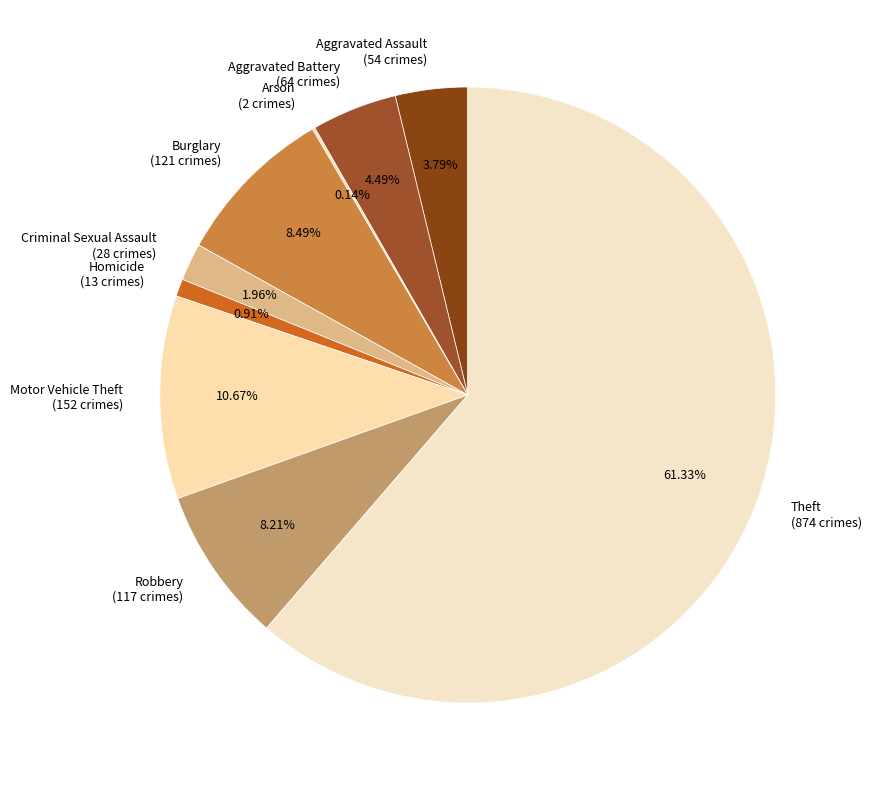

The Theft slice represents 55% of the pie. True or false?

False